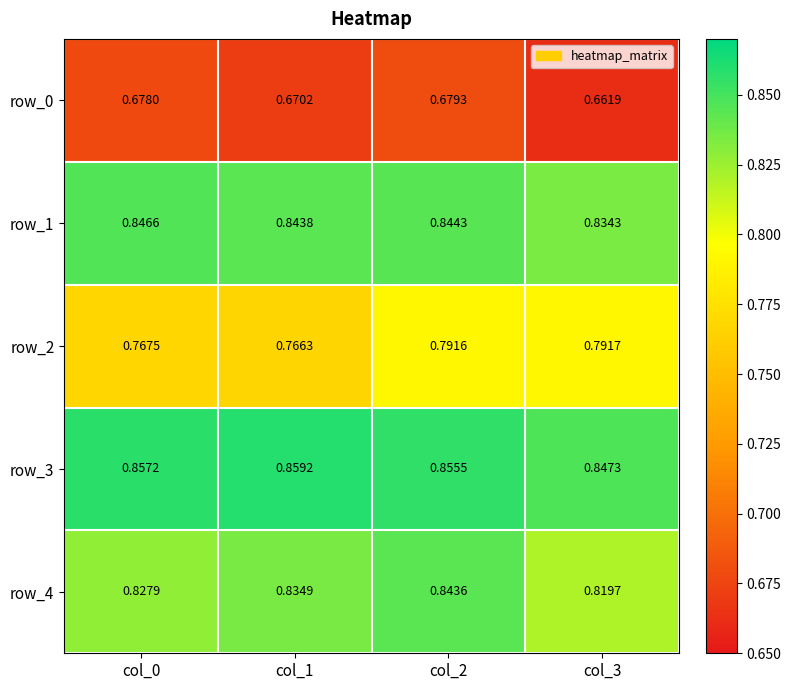

Is the value of row_4 at col_0 greater than the value of row_3 at col_1?

No